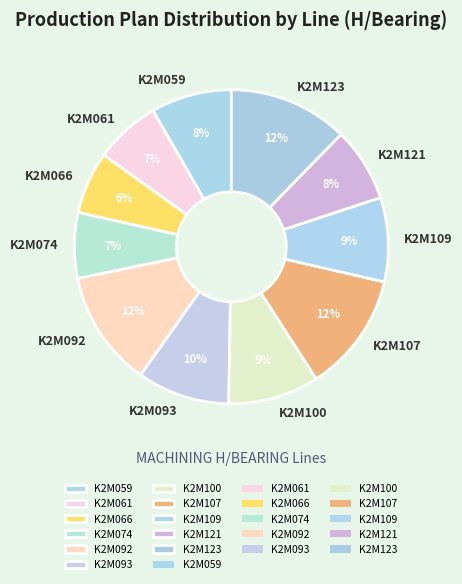

Which has a higher value, K2M093 or K2M123?

K2M123